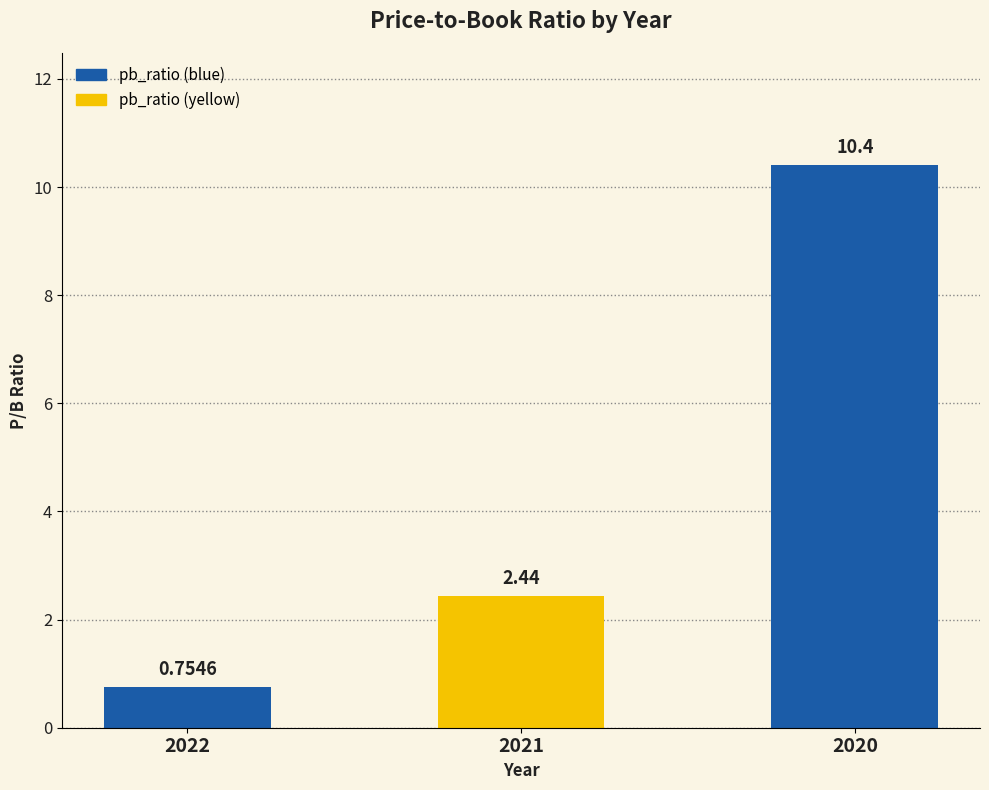

List the labels in order of value, smallest first.

2022, 2021, 2020